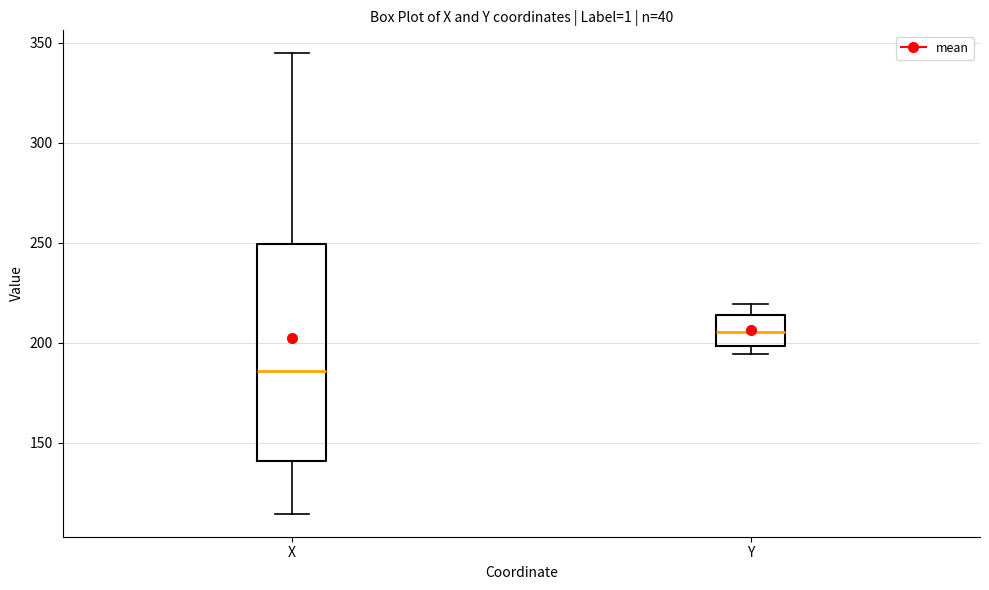

Where is the upper edge of the box for X on the y-axis? The values are not printed on the chart, so give them approximately, as read against the axis.

250